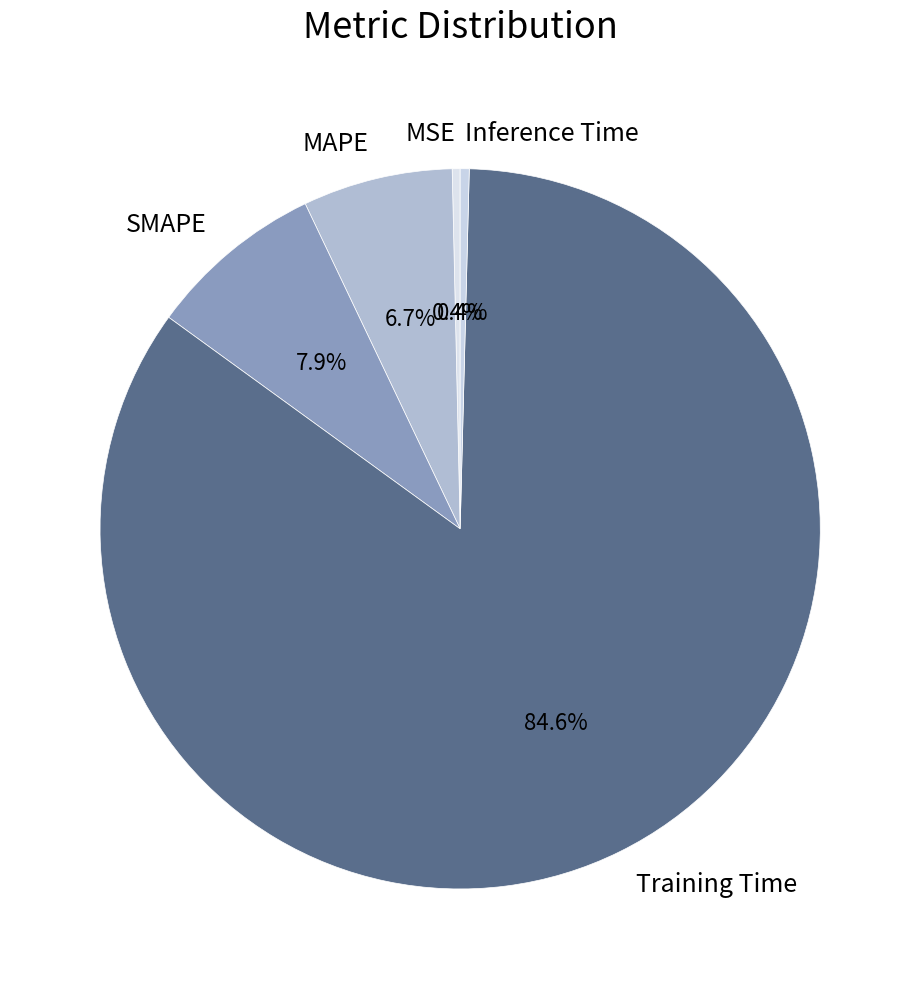

Count the number of slices in the pie.

5